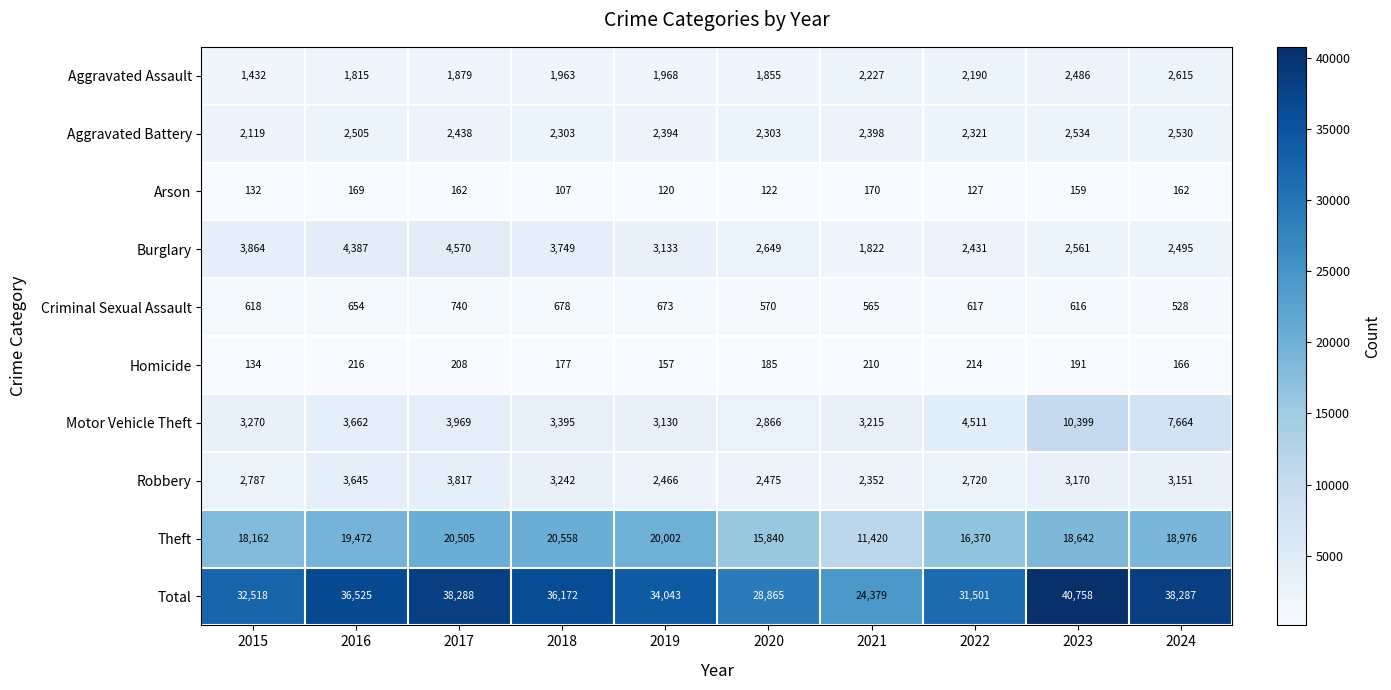

What is the sum of all Aggravated Battery values?

23845